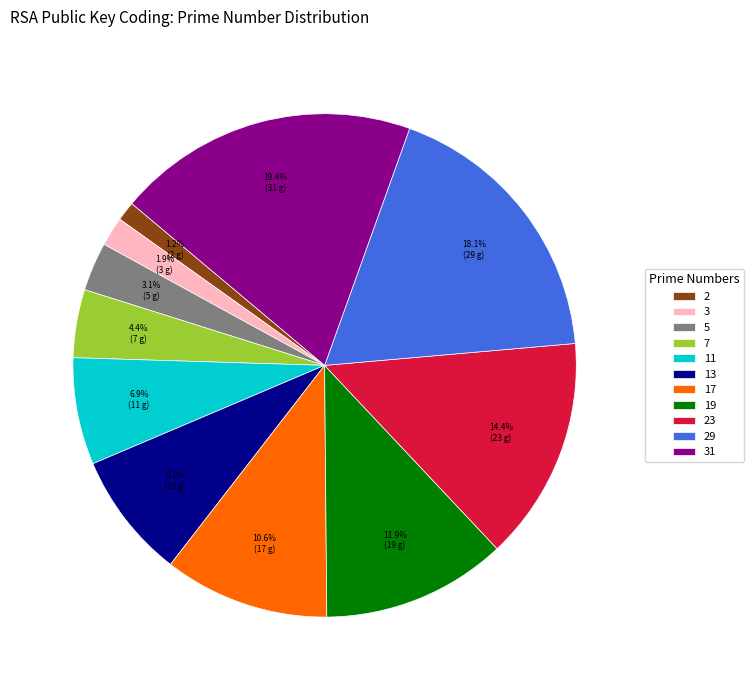

The 19 slice represents 12% of the pie. True or false?

True